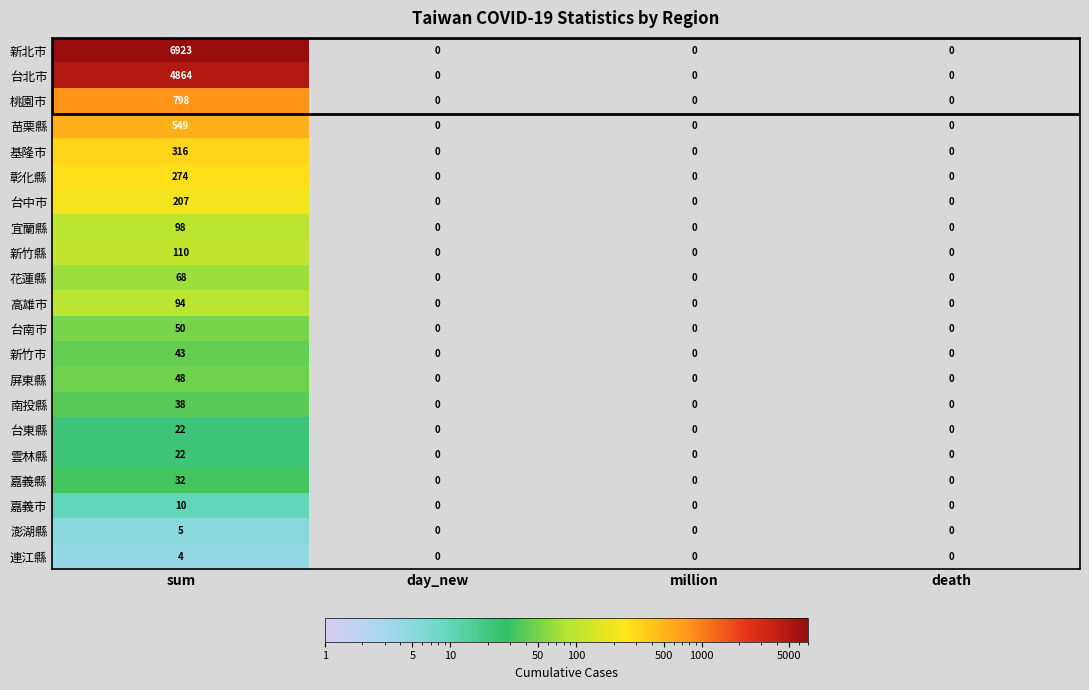

How many 基隆市 values are between 0 and 316?

4